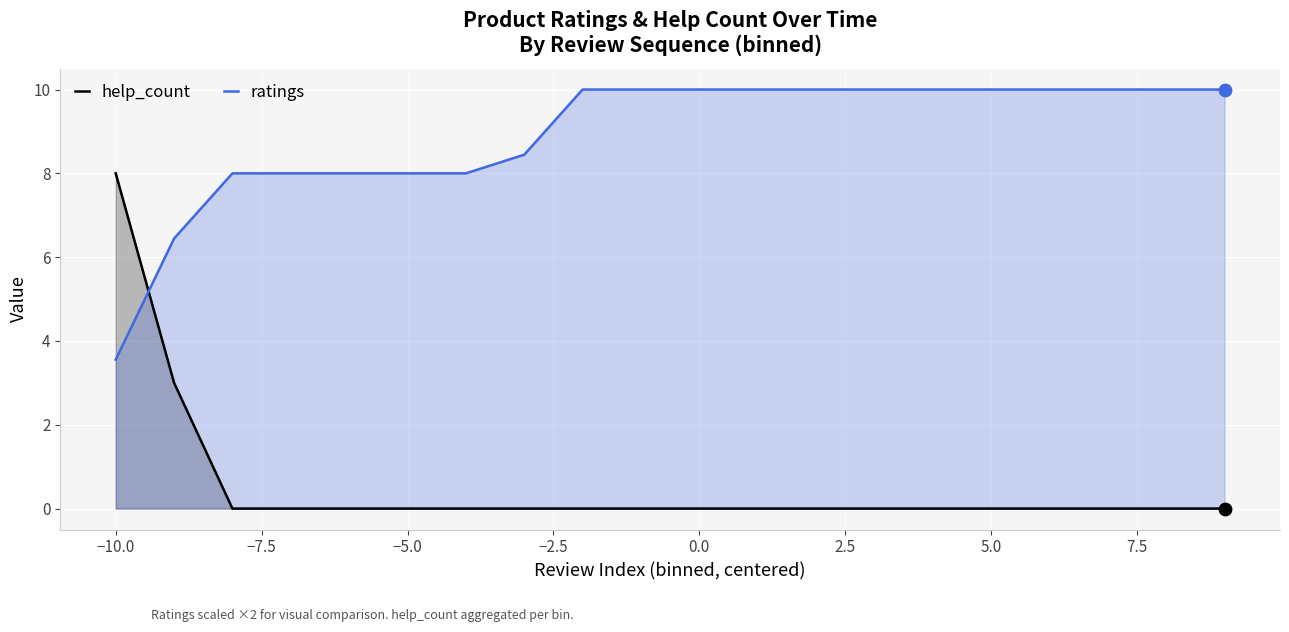

Which series has the largest total across all categories?

ratings